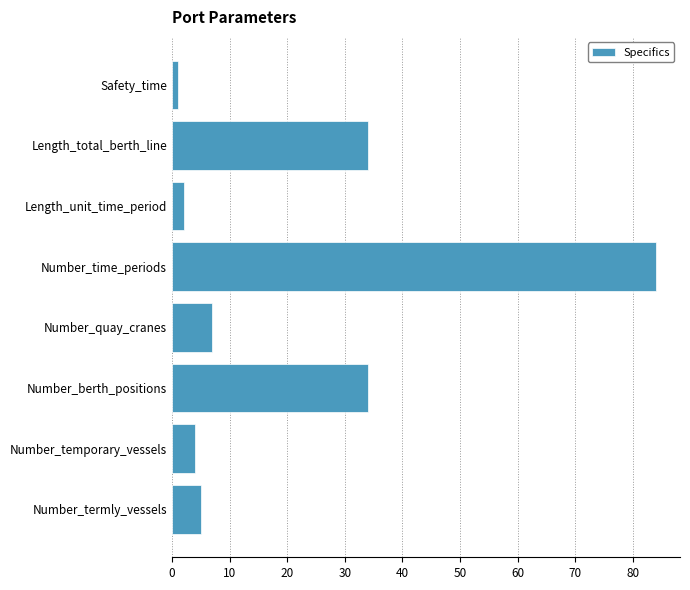

What is the average value?

21